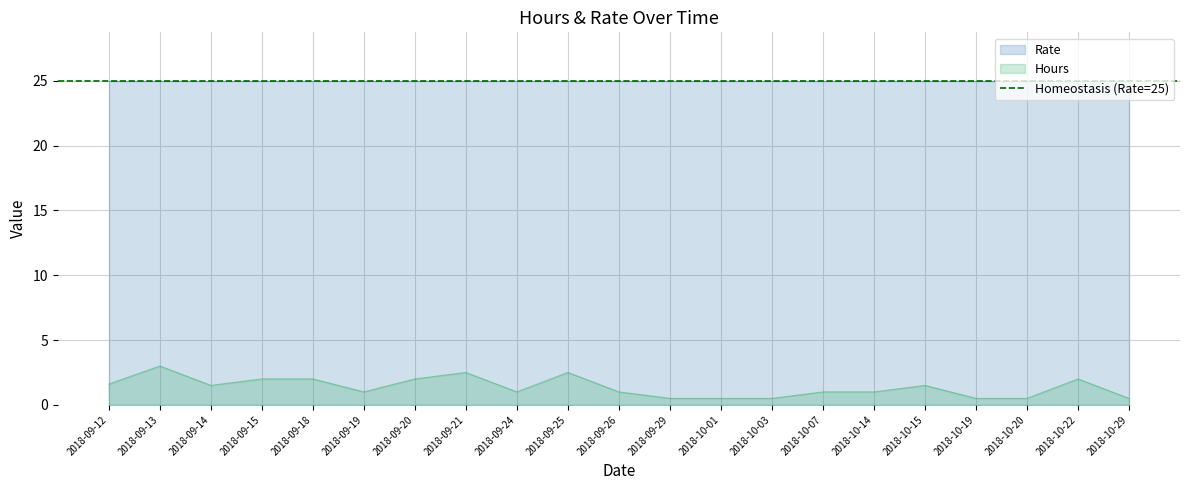

The value at 2018-09-29 is 0.8. True or false?

False